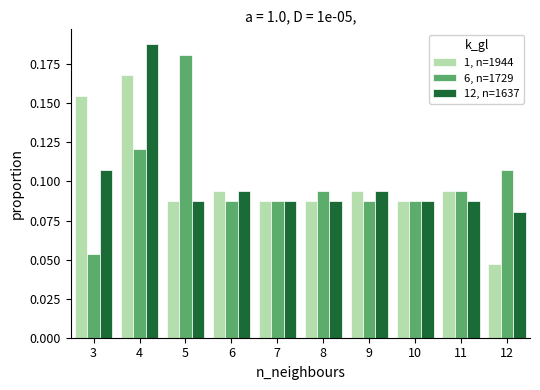

In the 1, n=1944 series, which range on the x-axis has the tallest bar?

3.5 to 4.5